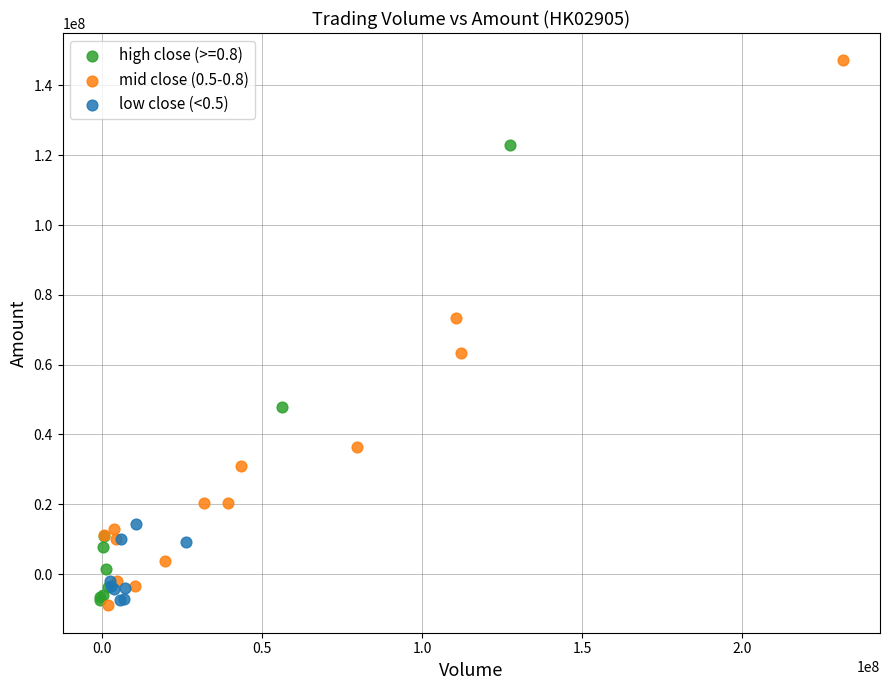

Which series has the widest spread of Y values?

mid close (0.5-0.8)